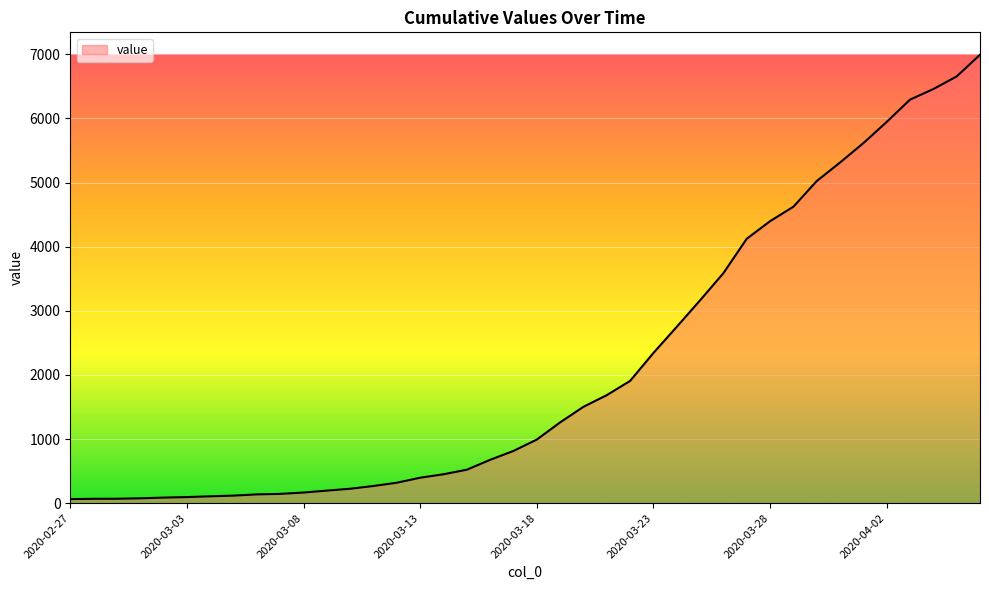

What is the maximum value shown in the chart?

6994